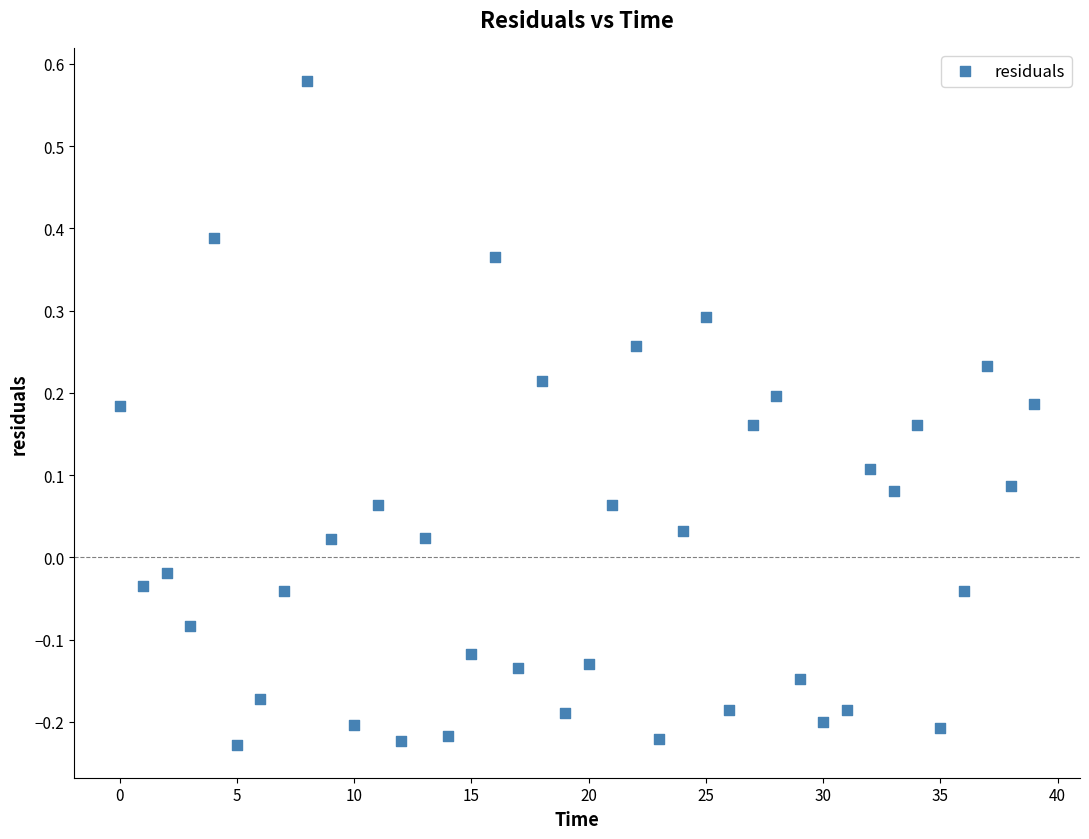

What is the range of Y values (max minus min)?

0.8